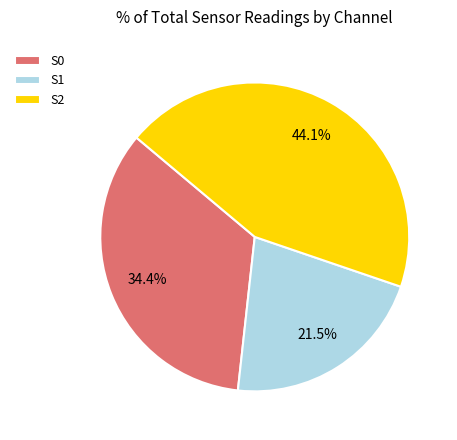

Is there a majority slice in this chart?

No